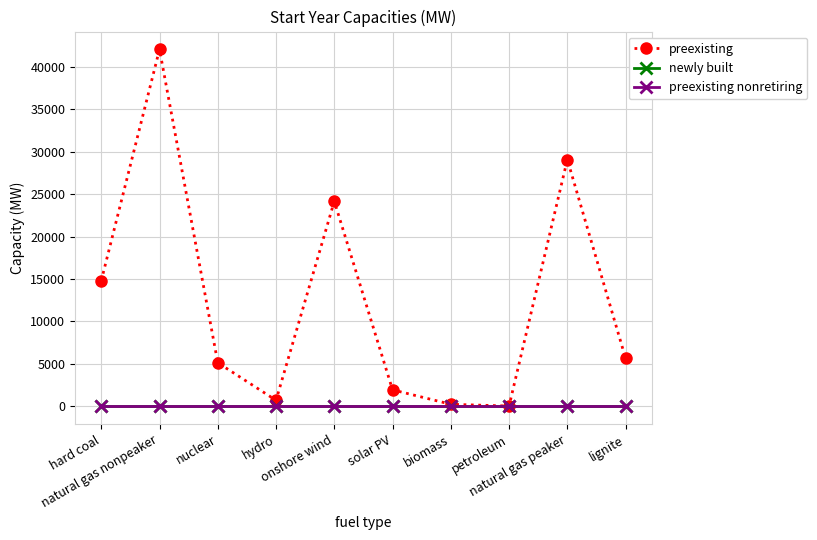

The value of newly built at solar PV is 0.0. True or false?

True